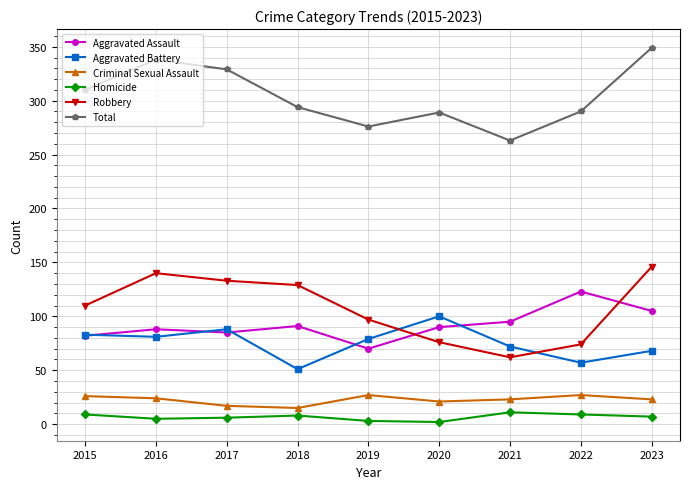

How many lines are shown in the chart?

6